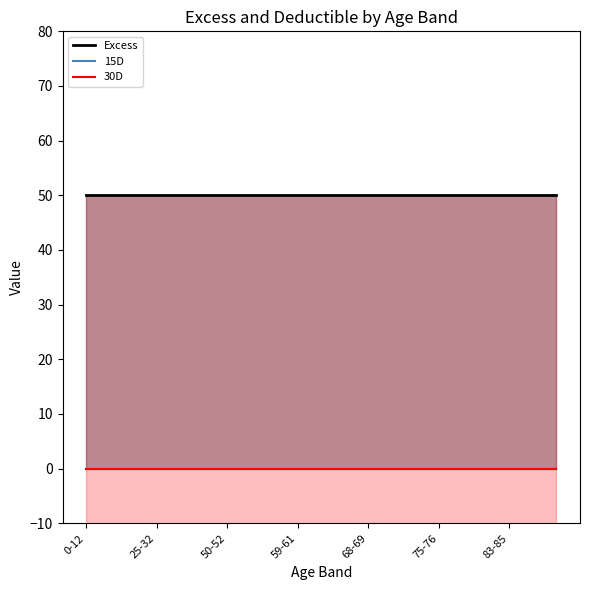

How many lines are shown in the chart?

3